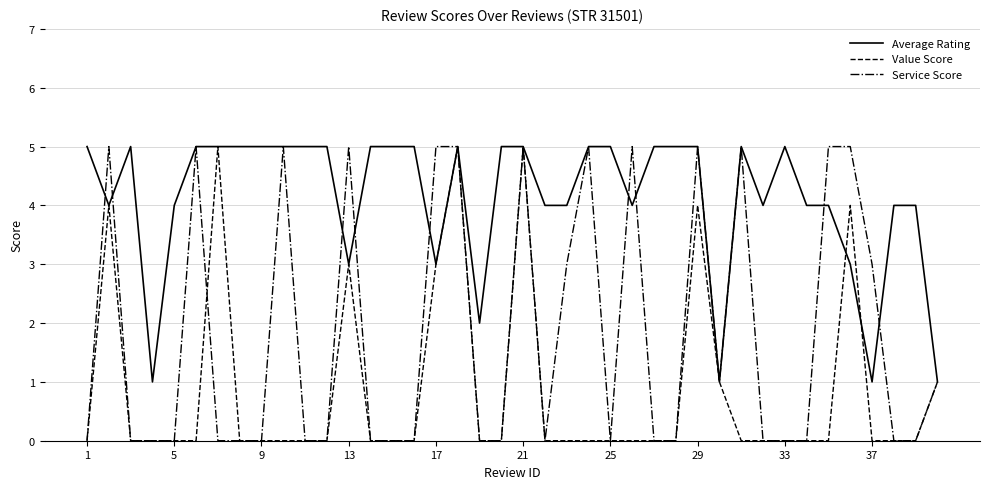

What is the maximum value for Average Rating?

5